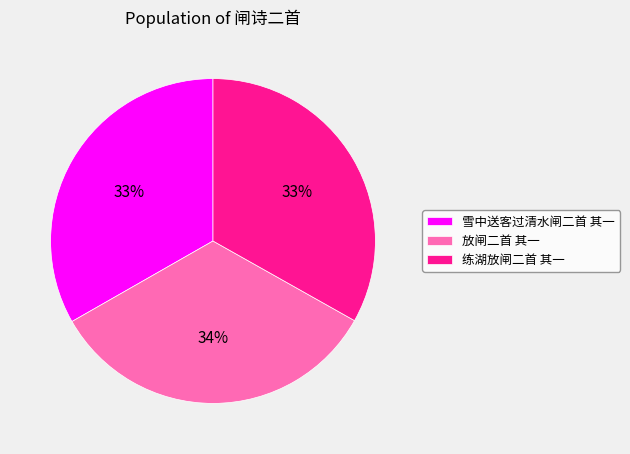

The 放闸二首 其一 slice represents 40% of the pie. True or false?

False